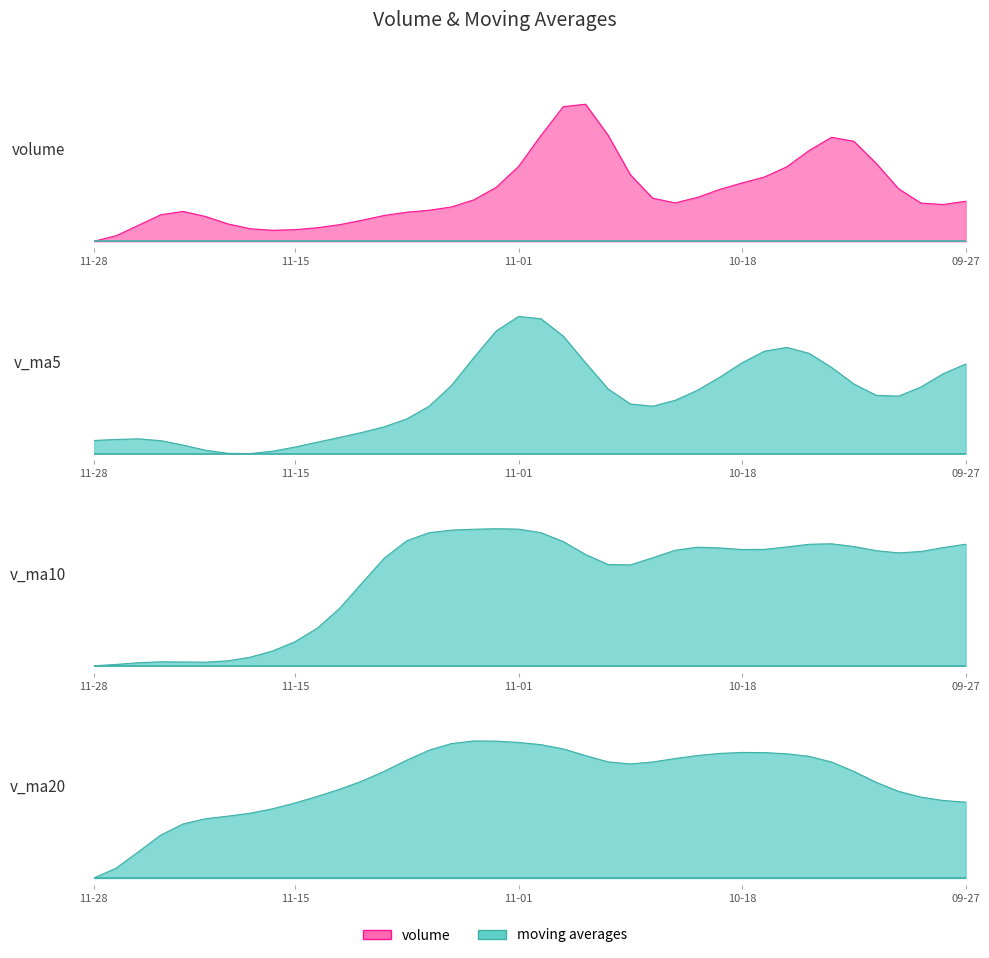

Between which two adjacent categories do v_ma20 and v_ma10 first intersect?

12 and 13